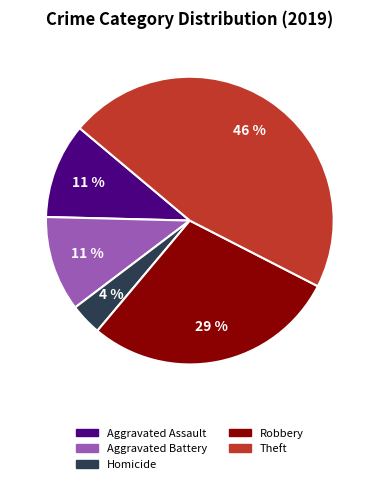

To the nearest percent, what is the average slice percentage?

20%